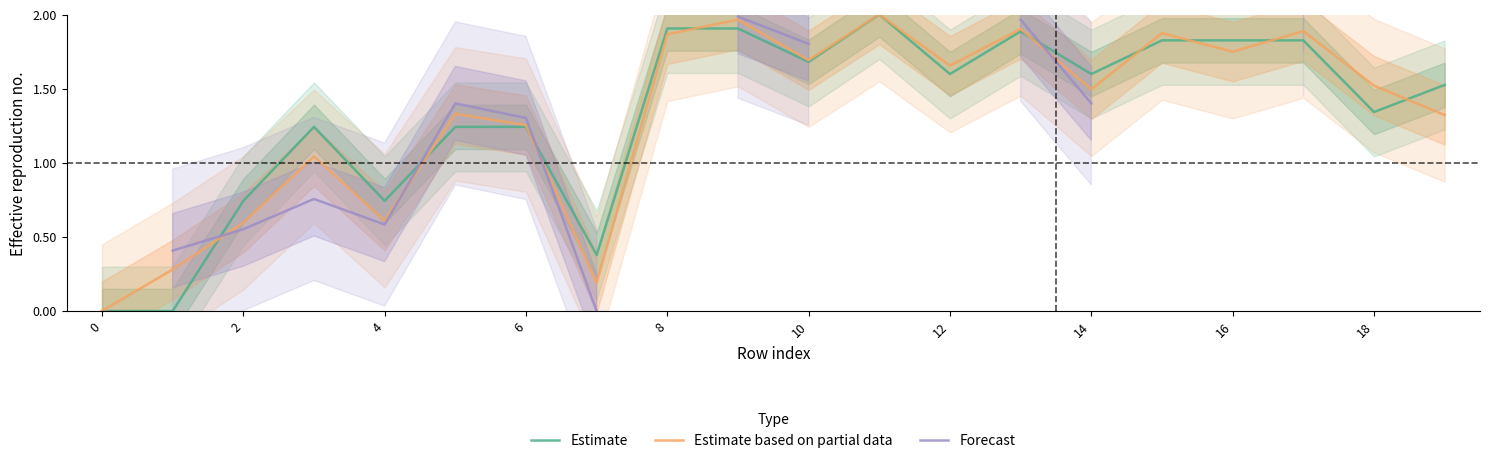

Read the Forecast value at 17.

2.0